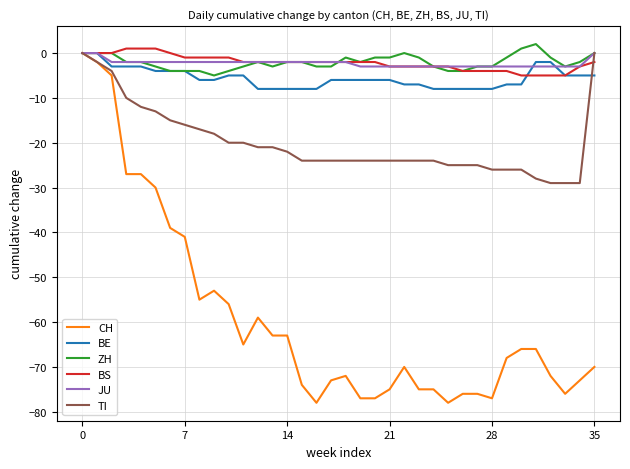

How many lines are shown in the chart?

6